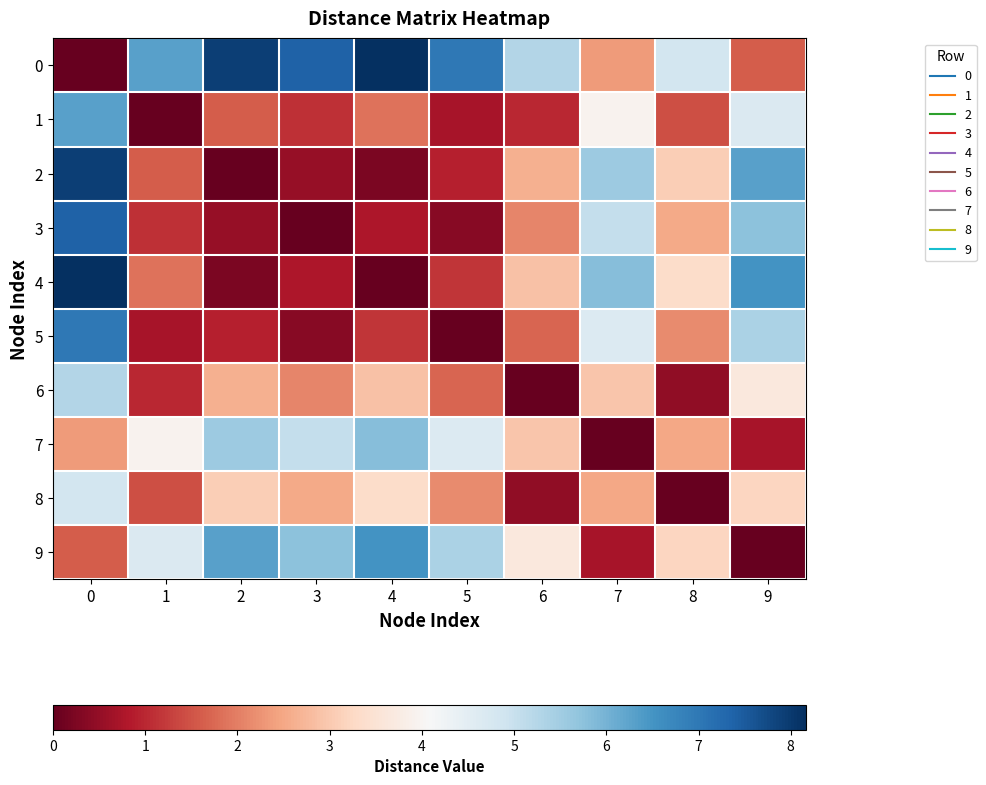

Reading left to right, extract all data points from this chart.

0: 0=0.0	1=6.3	2=7.9	3=7.4	4=8.2	5=7.0	6=5.3	7=2.3	8=4.8	9=1.6
1: 0=6.3	1=0.0	2=1.6	3=1.1	4=1.9	5=0.7	6=1.0	7=4.0	8=1.4	9=4.7
2: 0=7.9	1=1.6	2=0.0	3=0.5	4=0.2	5=0.9	6=2.6	7=5.6	8=3.1	9=6.3
3: 0=7.4	1=1.1	2=0.5	3=0.0	4=0.8	5=0.4	6=2.1	7=5.0	8=2.5	9=5.8
4: 0=8.2	1=1.9	2=0.2	3=0.8	4=0.0	5=1.2	6=2.9	7=5.8	8=3.3	9=6.5
5: 0=7.0	1=0.7	2=0.9	3=0.4	4=1.2	5=0.0	6=1.7	7=4.7	8=2.2	9=5.4
6: 0=5.3	1=1.0	2=2.6	3=2.1	4=2.9	5=1.7	6=0.0	7=2.9	8=0.5	9=3.7
7: 0=2.3	1=4.0	2=5.6	3=5.0	4=5.8	5=4.7	6=2.9	7=0.0	8=2.5	9=0.7
8: 0=4.8	1=1.4	2=3.1	3=2.5	4=3.3	5=2.2	6=0.5	7=2.5	8=0.0	9=3.2
9: 0=1.6	1=4.7	2=6.3	3=5.8	4=6.5	5=5.4	6=3.7	7=0.7	8=3.2	9=0.0